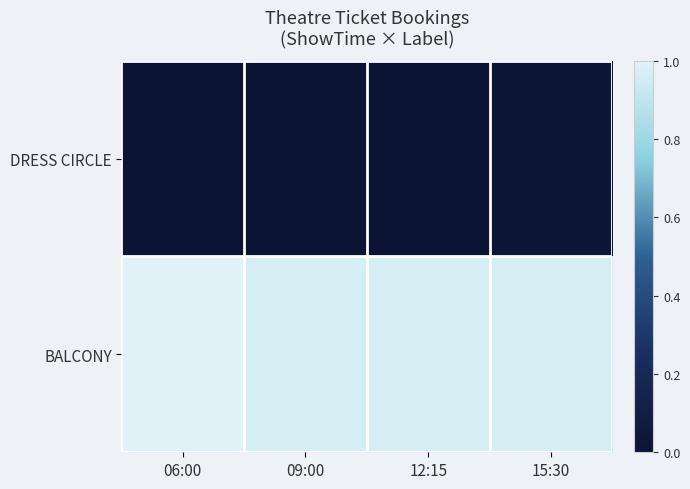

How many values in DRESS CIRCLE are above zero?

1